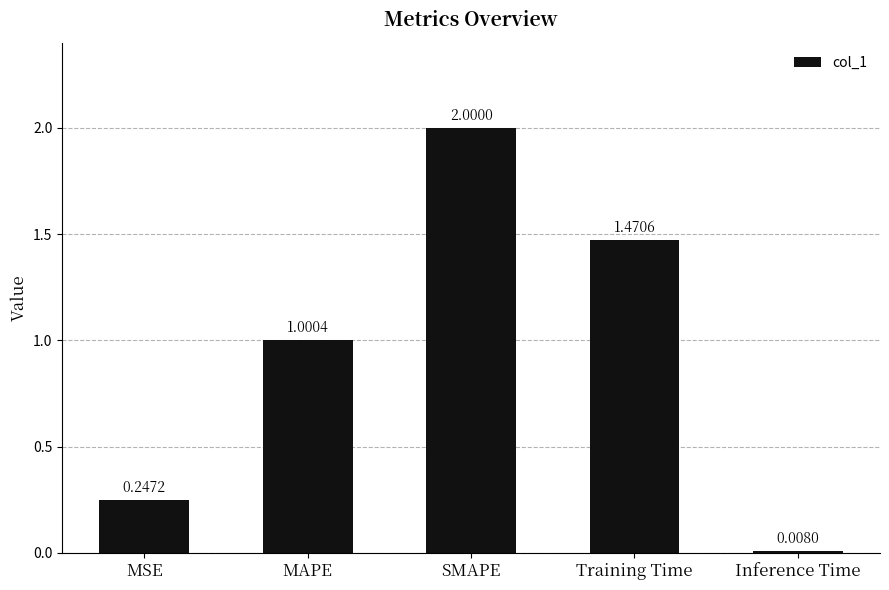

What is the value of the 3rd bar from the left?

2.0